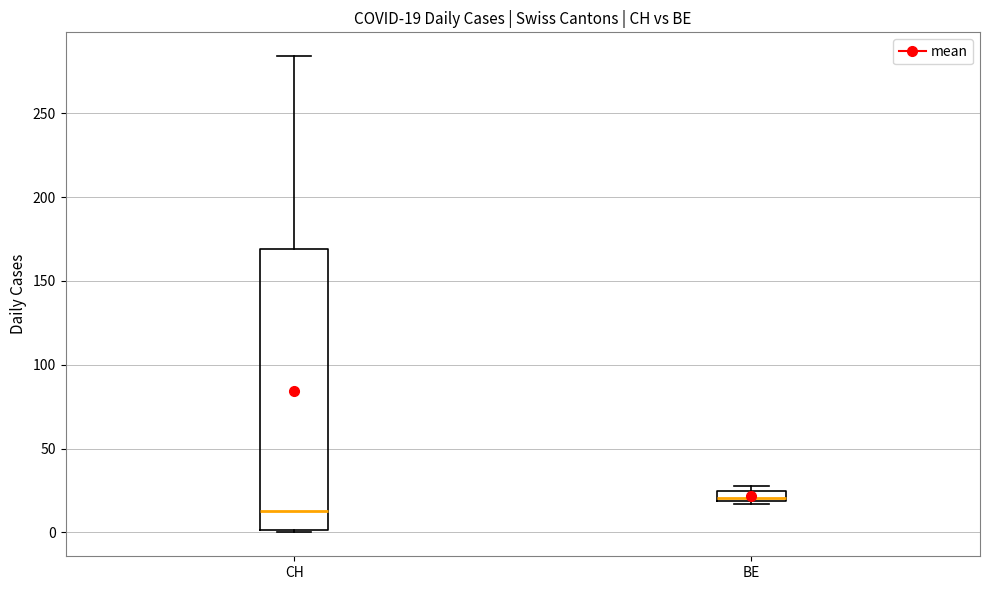

Comparing the boxes themselves (not the whiskers), which one is the tallest?

CH